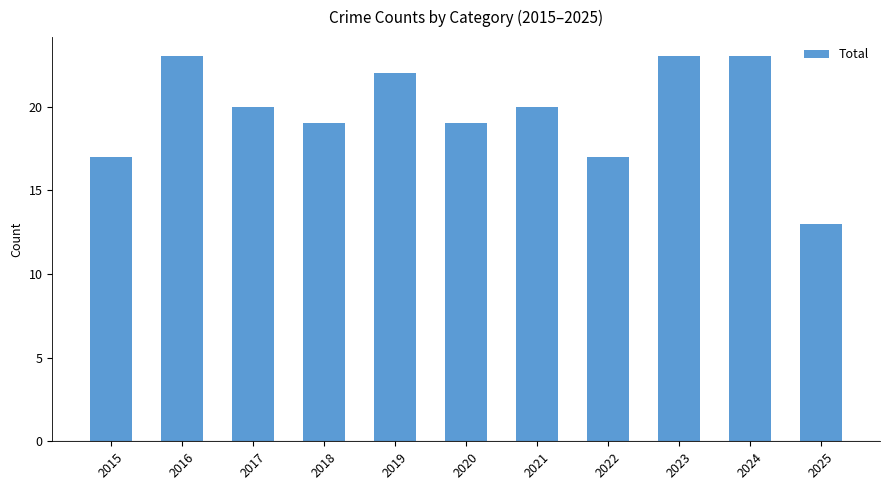

What is the smallest value displayed?

13